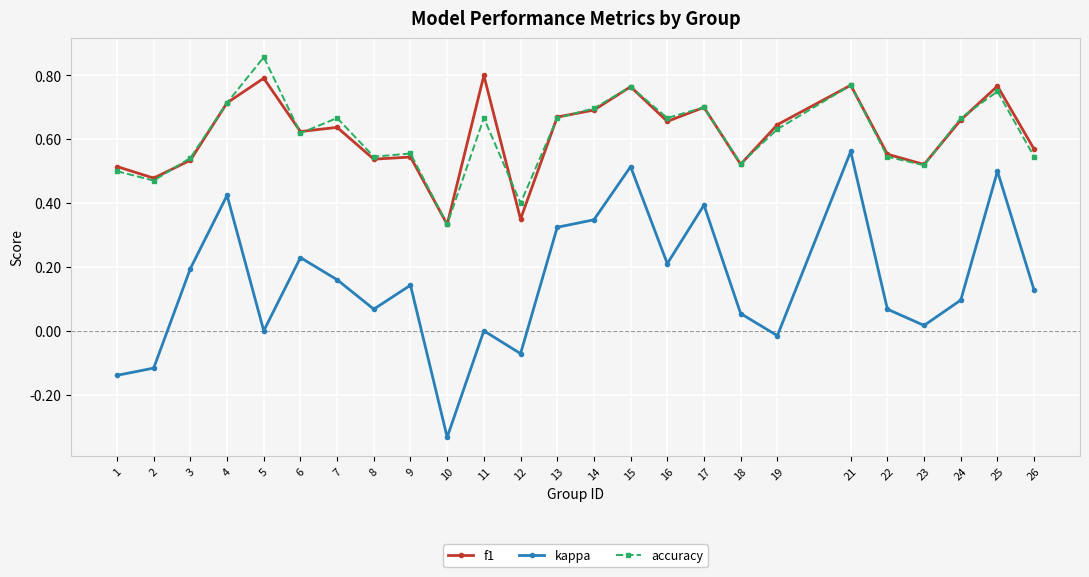

How many interior local valleys does the kappa series have?

7